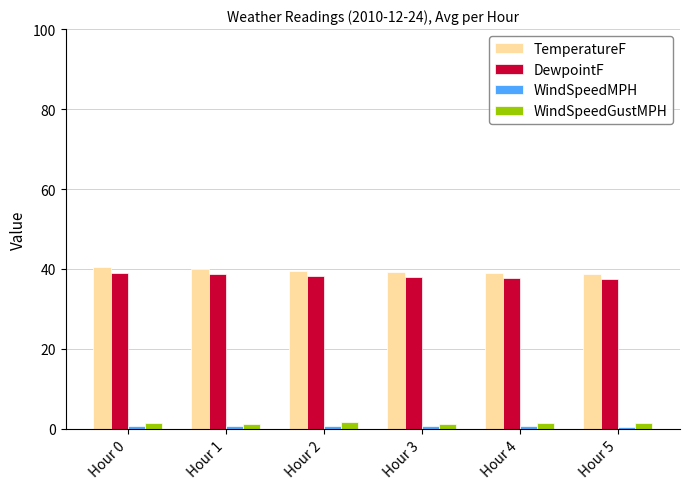

What is the value of the DewpointF bar at the 4th from the left?

37.9